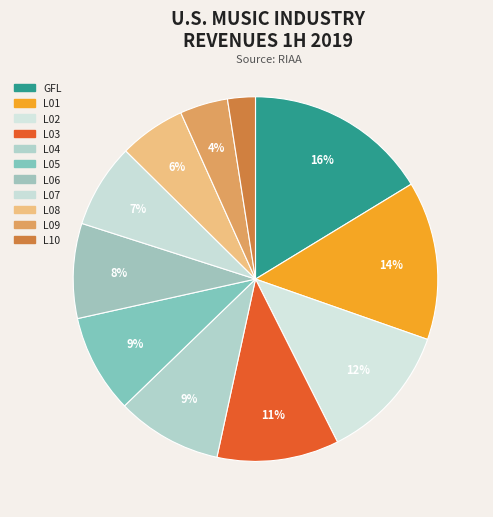

The L09 slice represents 1% of the pie. True or false?

False